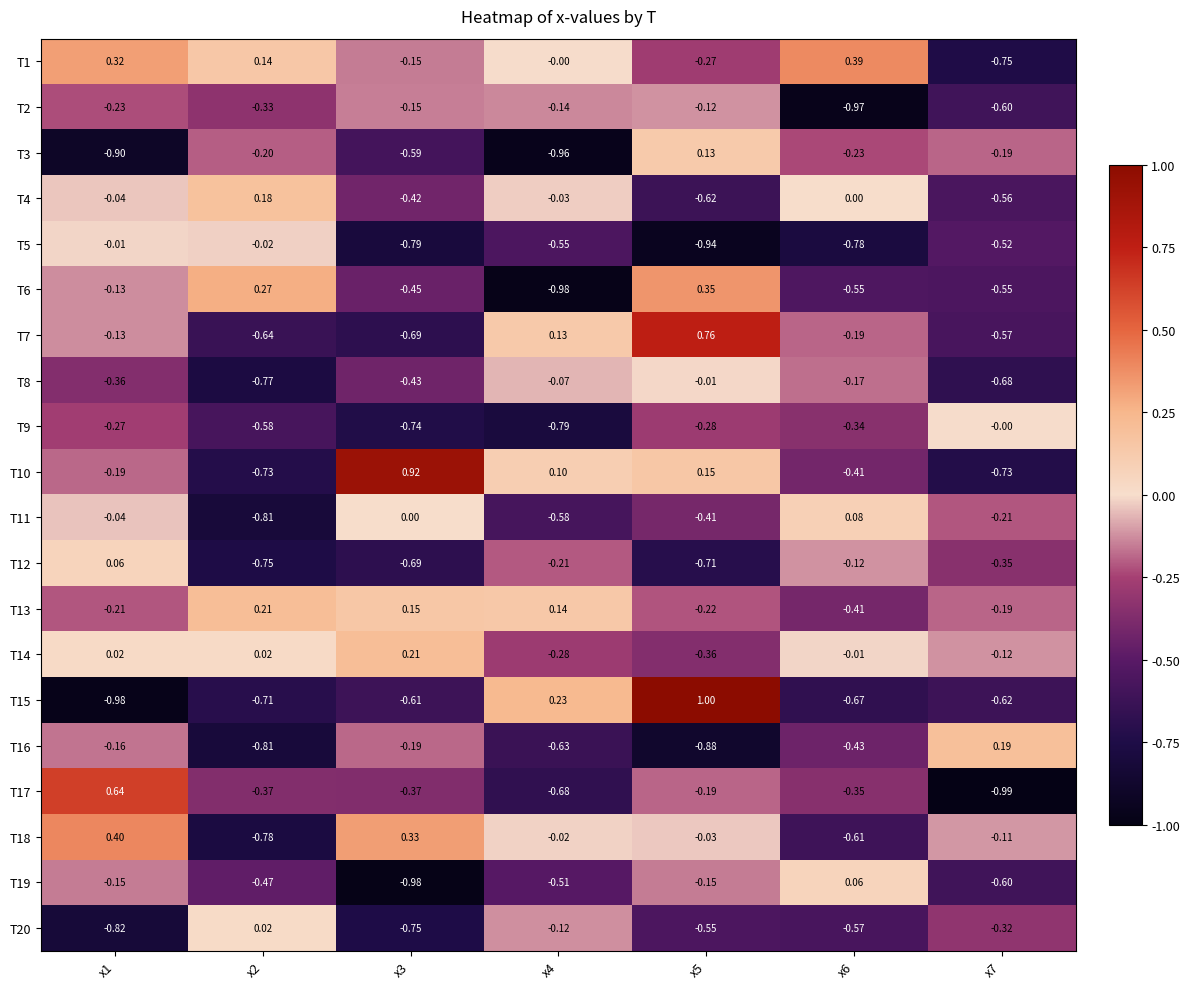

Is the value of T15 at x7 greater than the value of T7 at x4?

No